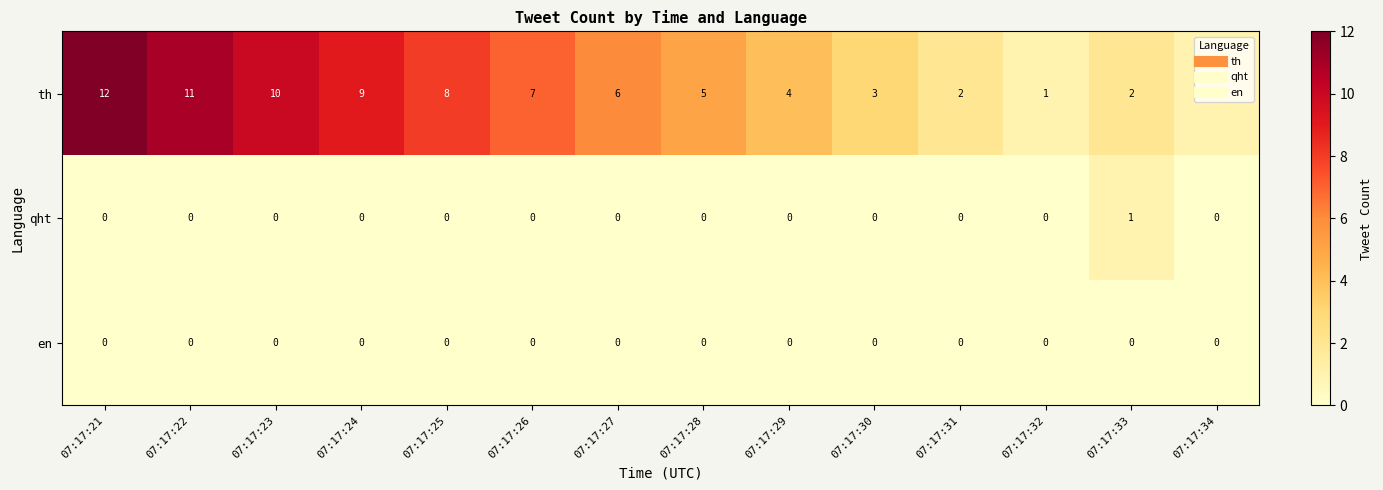

List the series in order of their peak value, lowest first.

en, qht, th